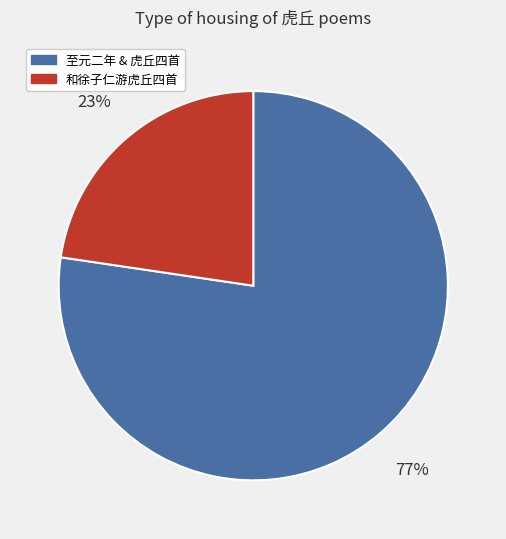

Do 至元二年 & 虎丘四首 and 和徐子仁游虎丘四首 together represent more than half of the pie?

Yes